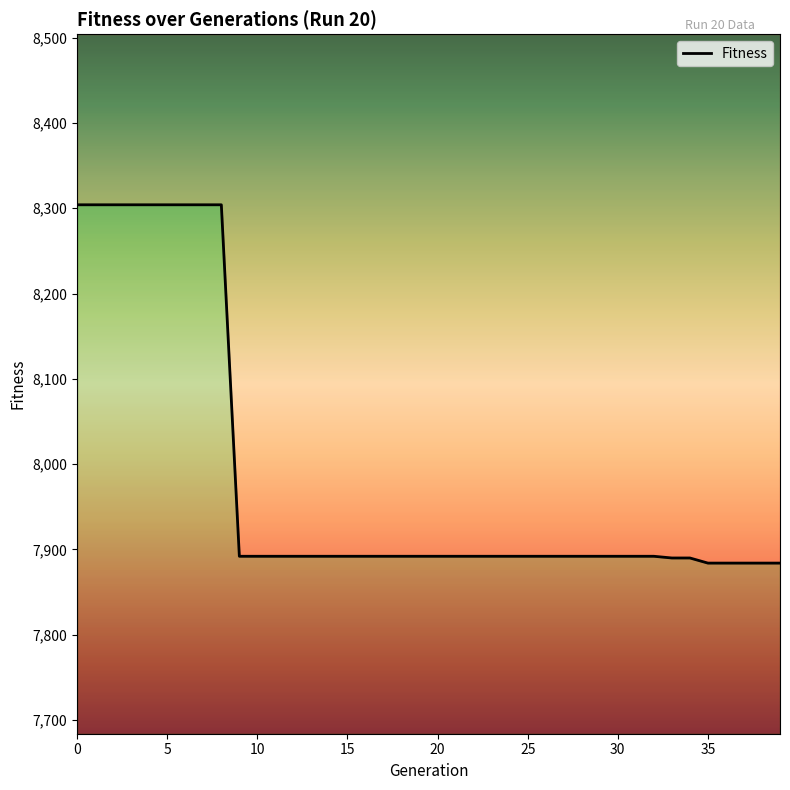

True or false: the data shows 13626 at 32.

False